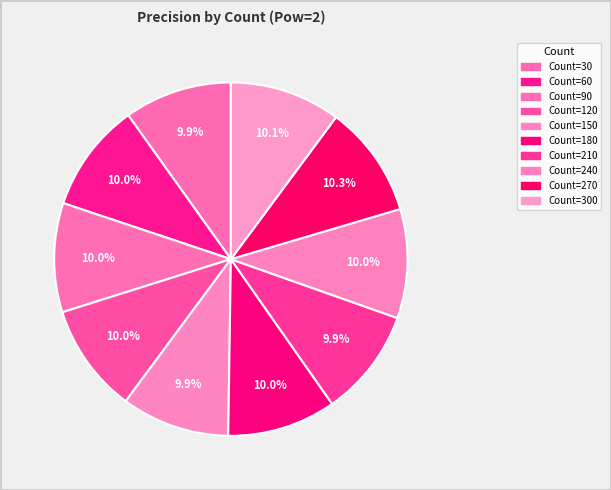

Count the number of slices in the pie.

10